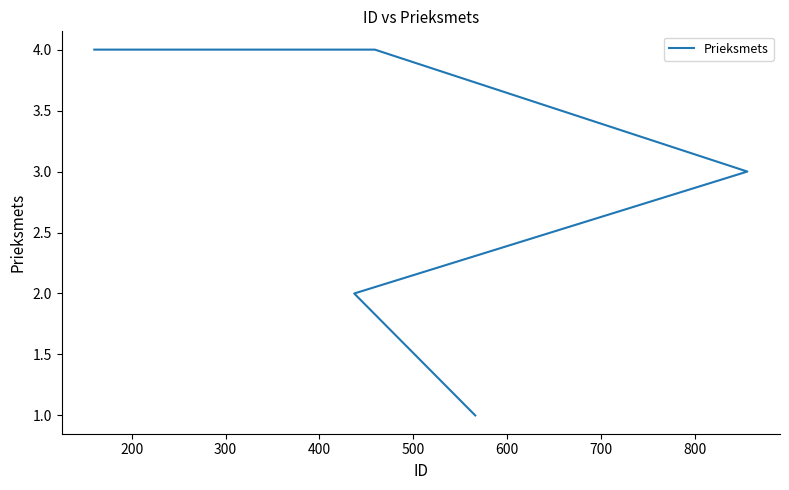

The chart shows a value of 2 at 500. True or false?

False